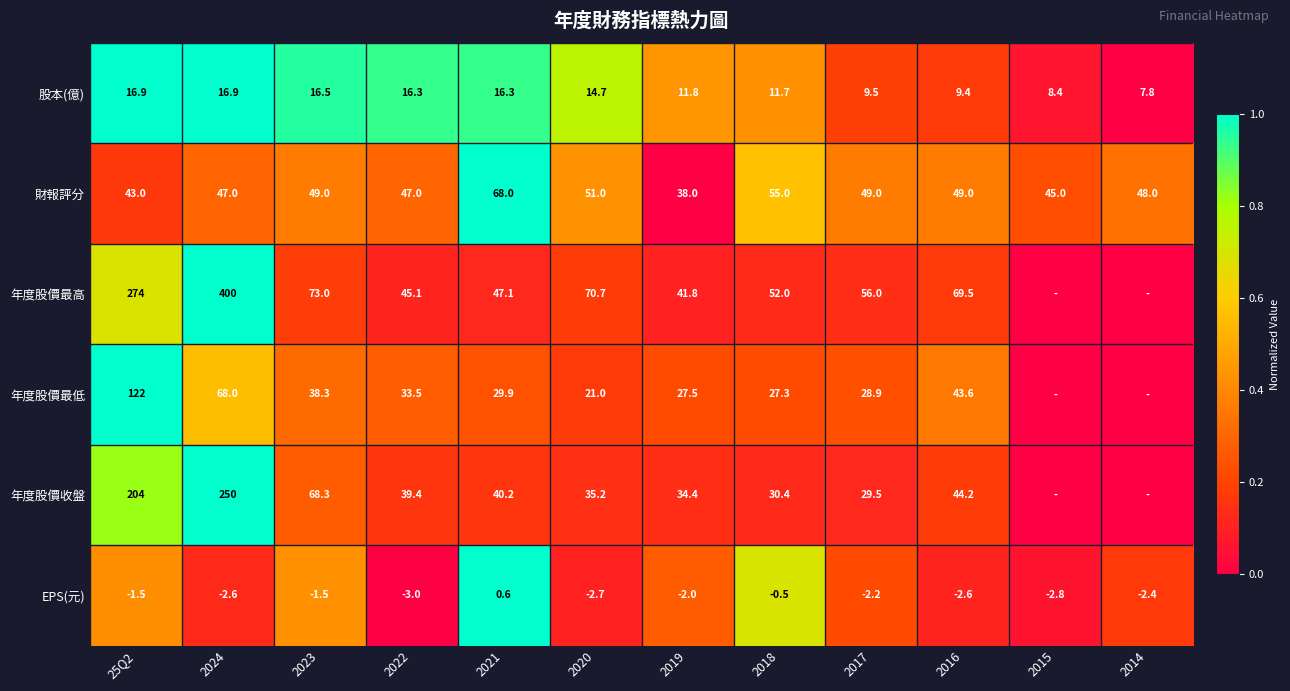

What is the total value across all series at 2020?

189.9